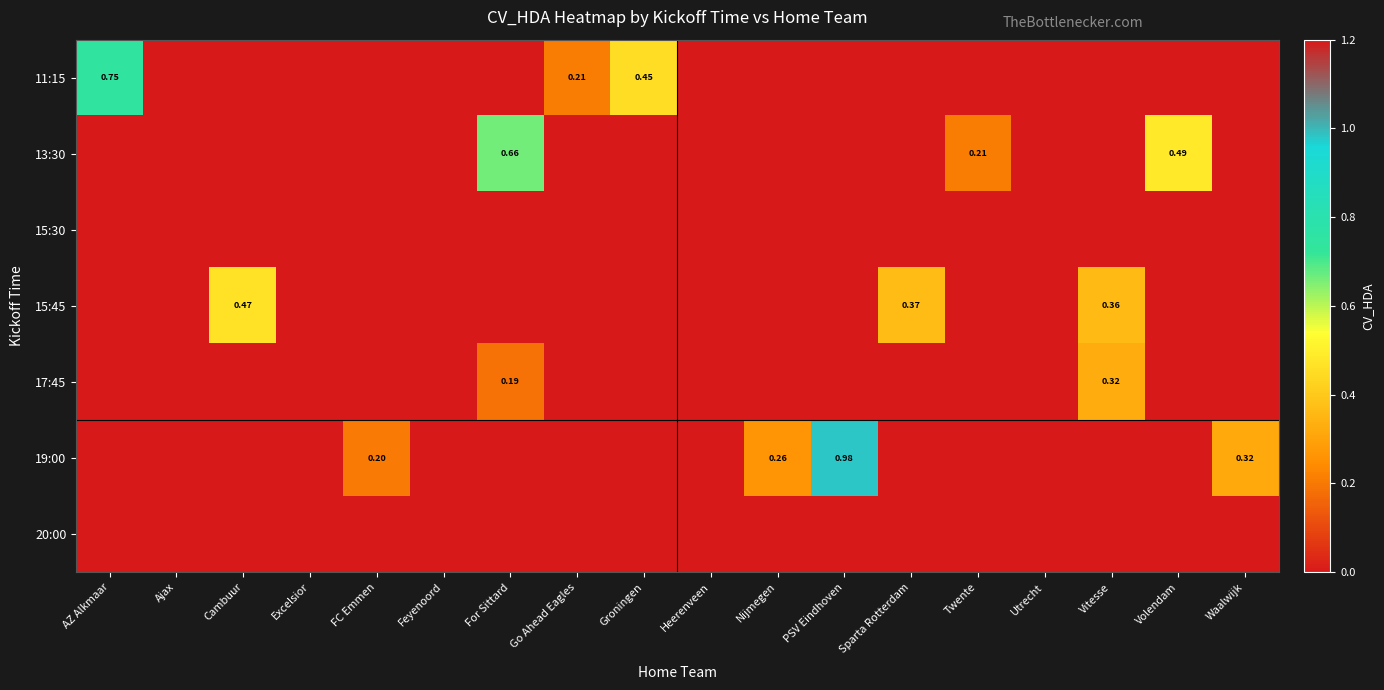

Is the value of 20:00 at Heerenveen greater than the value of 17:45 at Volendam?

No